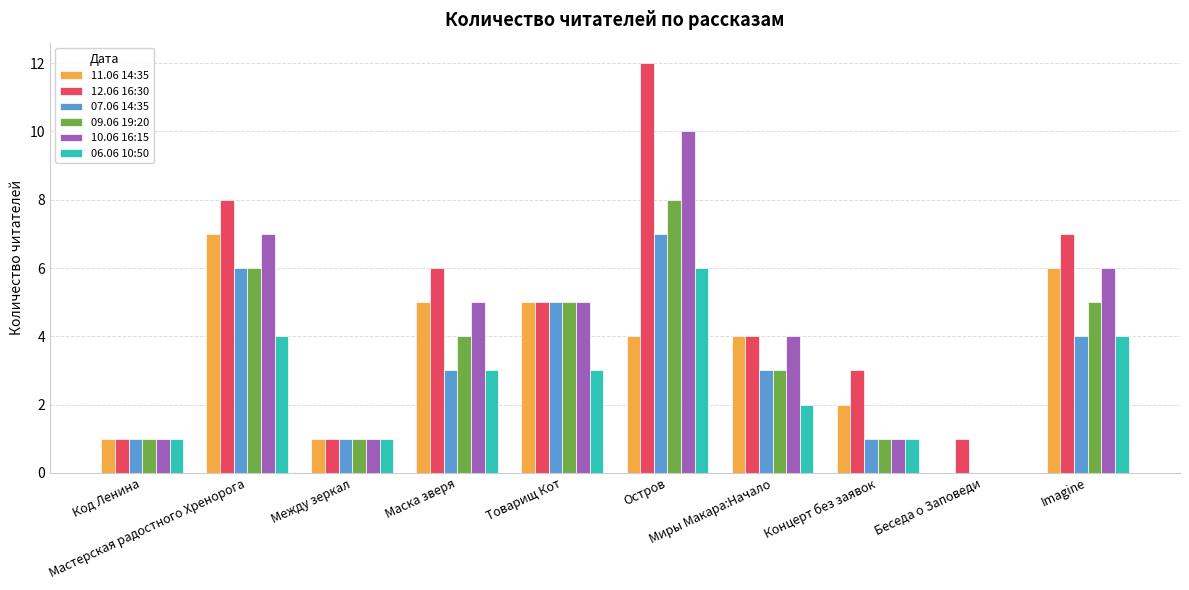

Which series has the largest total across all categories?

12.06 16:30